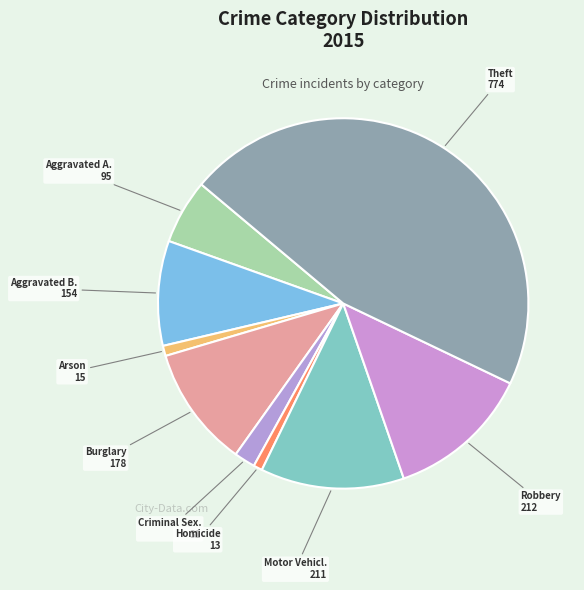

Which category has the smallest portion of the pie?

Homicide